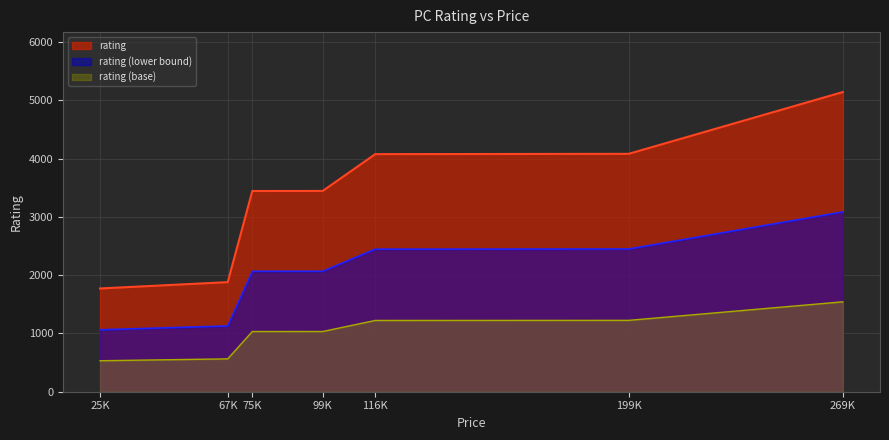

What is the smallest value displayed?

531.6